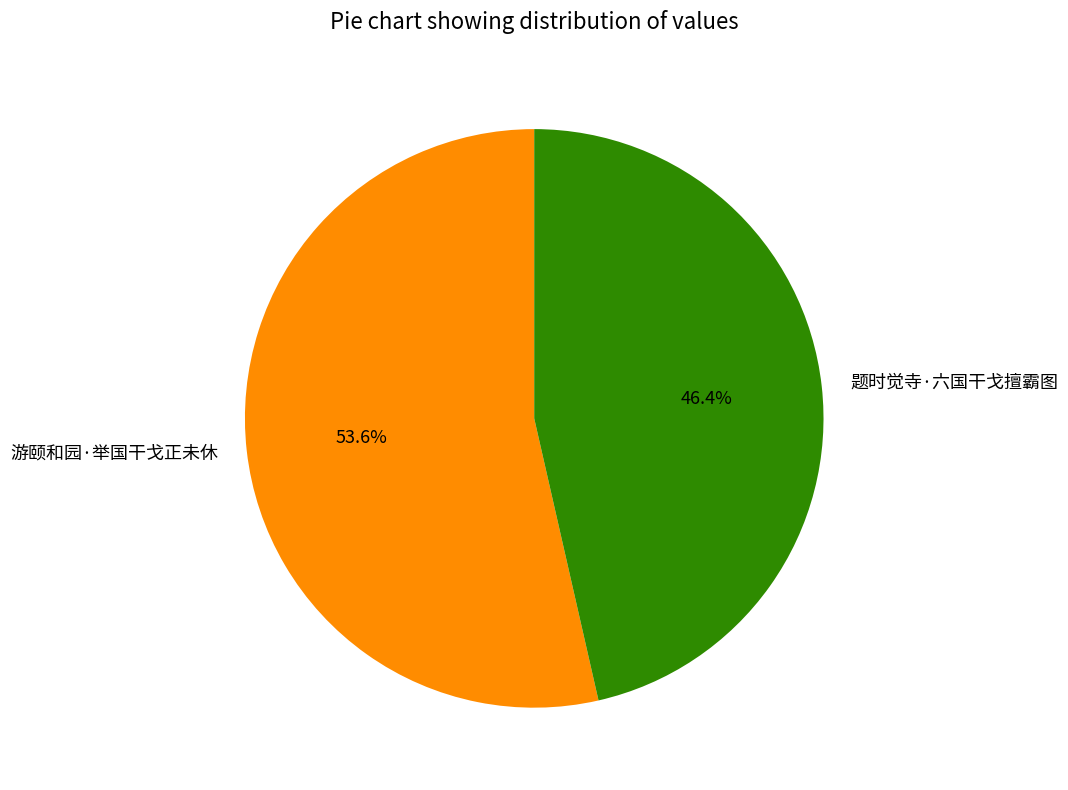

Combined, do 游颐和园·举国干戈正未休 and 题时觉寺·六国干戈擅霸图 account for over 50%?

Yes